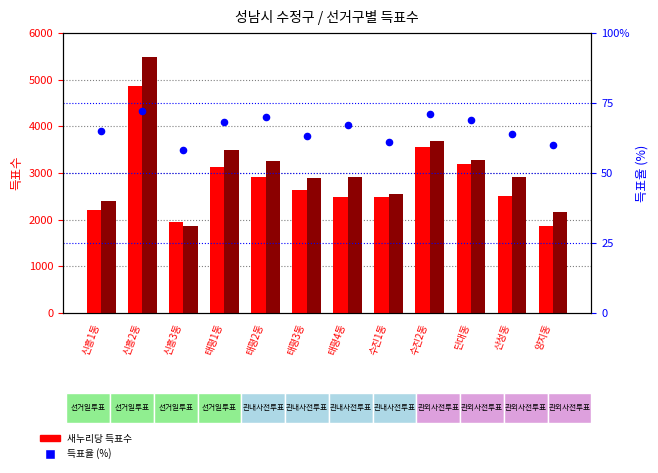

What is the total value across all series at 신흥3동?

3863